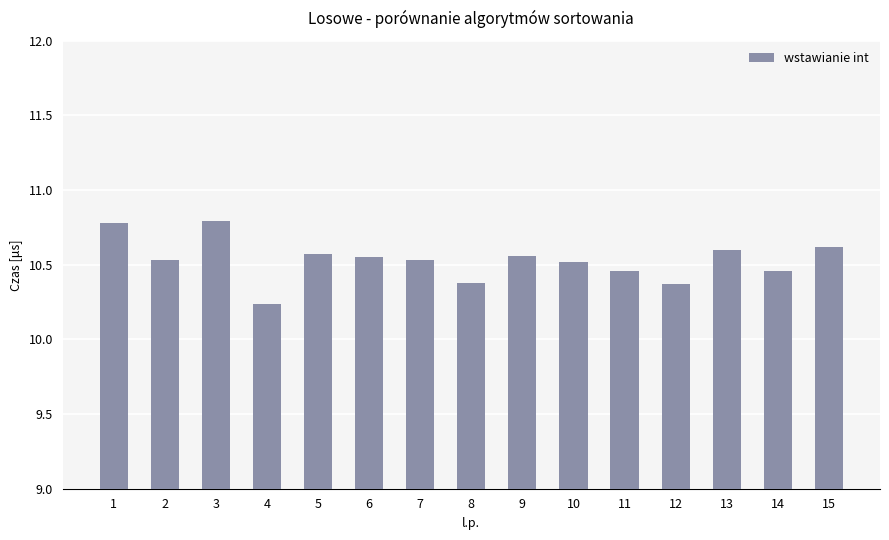

What is the ratio of the value at 15 to the value at 10?

1.0